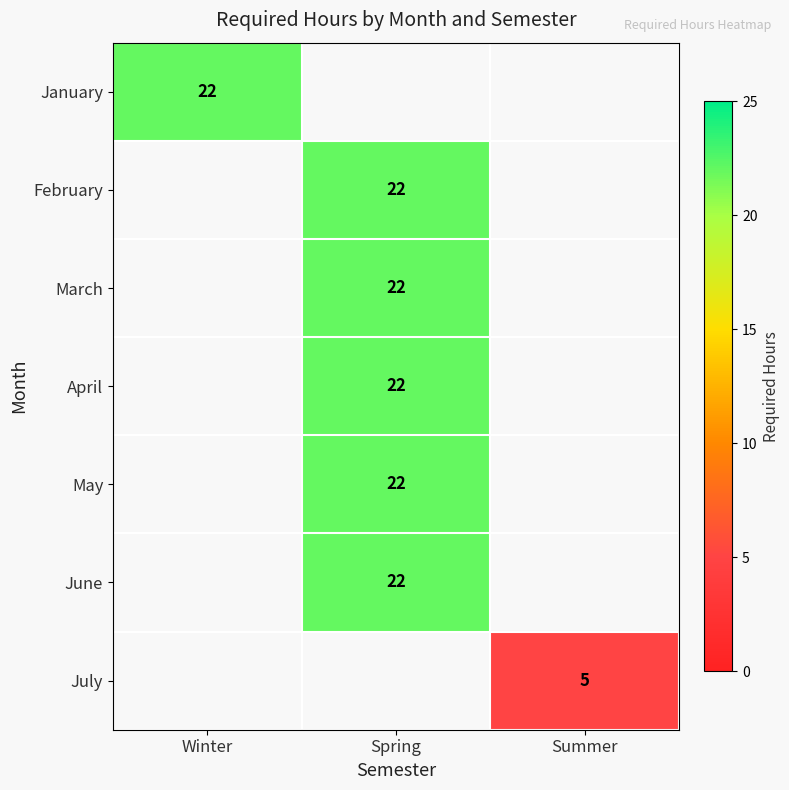

The value of April at Spring is 22. True or false?

True